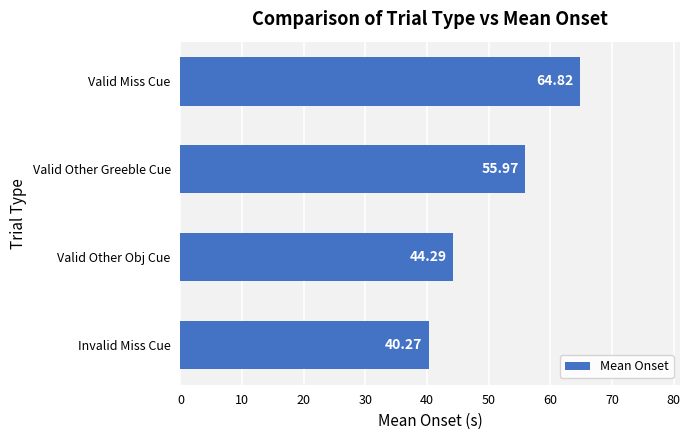

How many values are below 55?

2